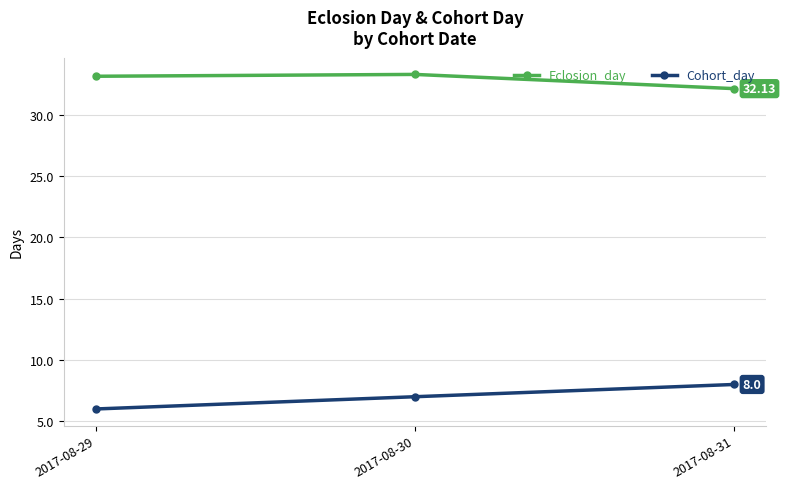

What is the value of the Cohort_day point at the 3rd from the left?

8.0